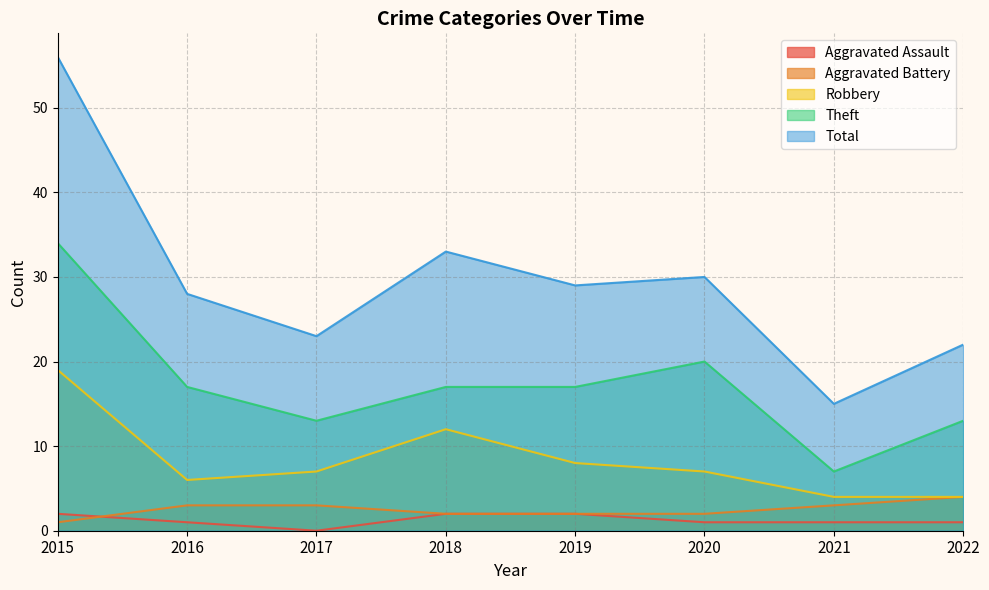

Is it true that Aggravated Assault equals 4 at 2015?

False